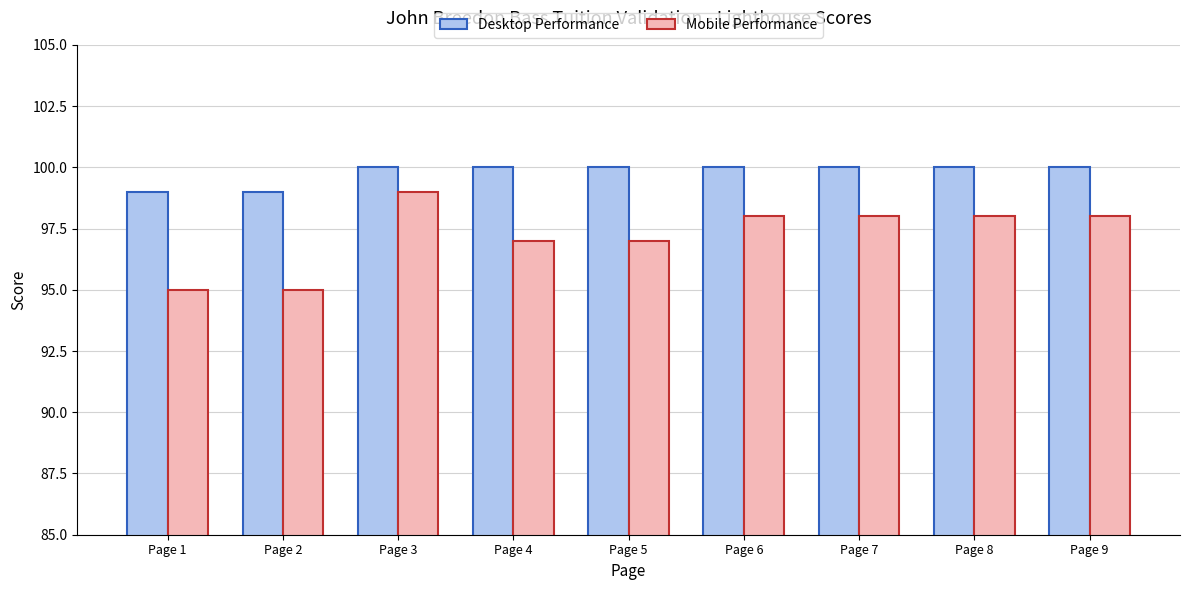

Which series has the largest range (max minus min)?

Mobile Performance